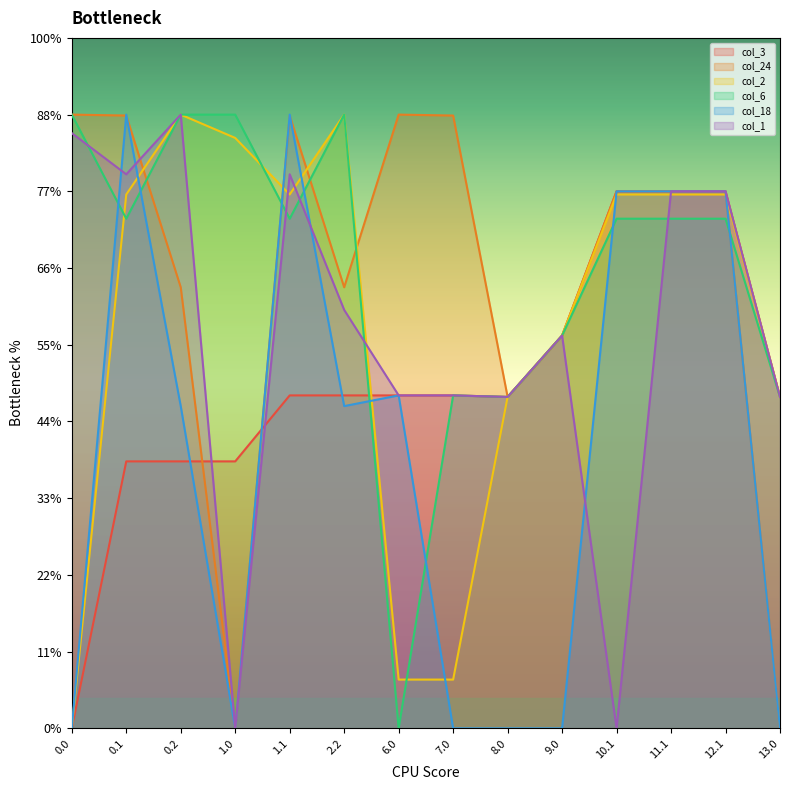

The col_3 series shows 323.1 at 2.2. True or false?

False